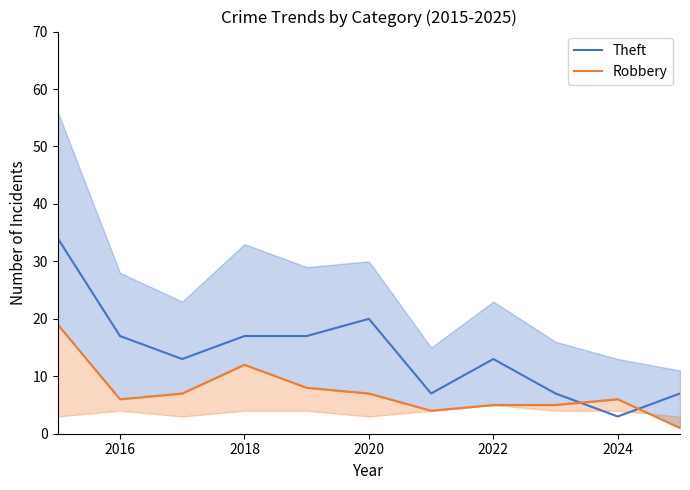

What is the value of the Robbery point at the 10th from the left?

6